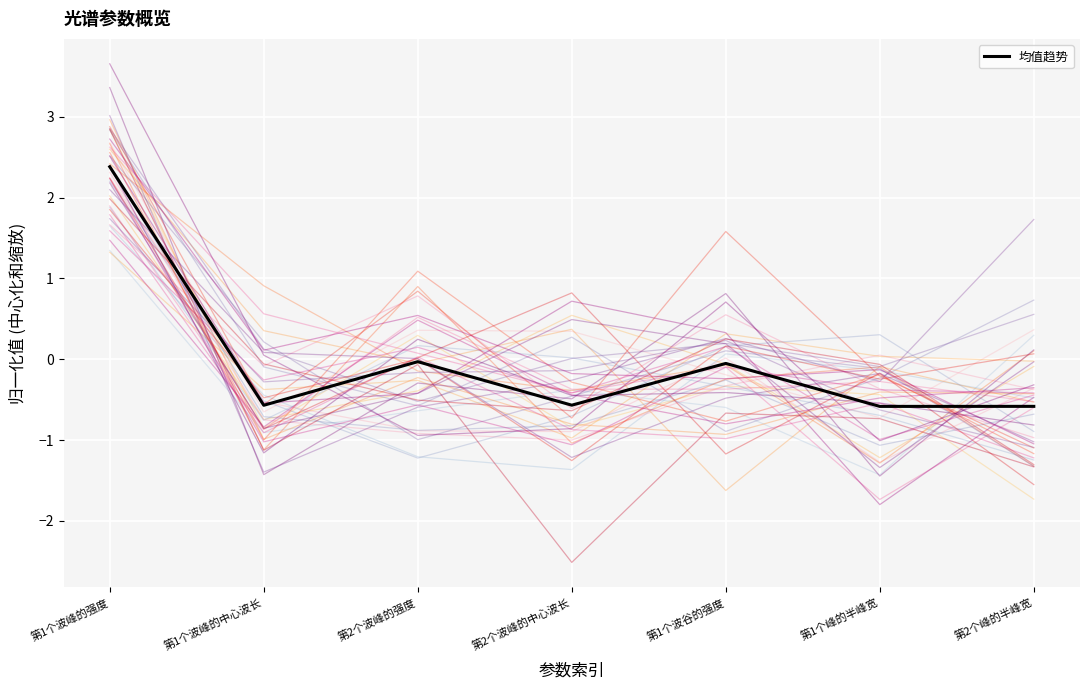

Rank the categories by value from highest to lowest.

第1个波峰的强度, 第2个波峰的强度, 第1个波谷的强度, 第2个波峰的中心波长, 第1个波峰的中心波长, 第2个峰的半峰宽, 第1个峰的半峰宽